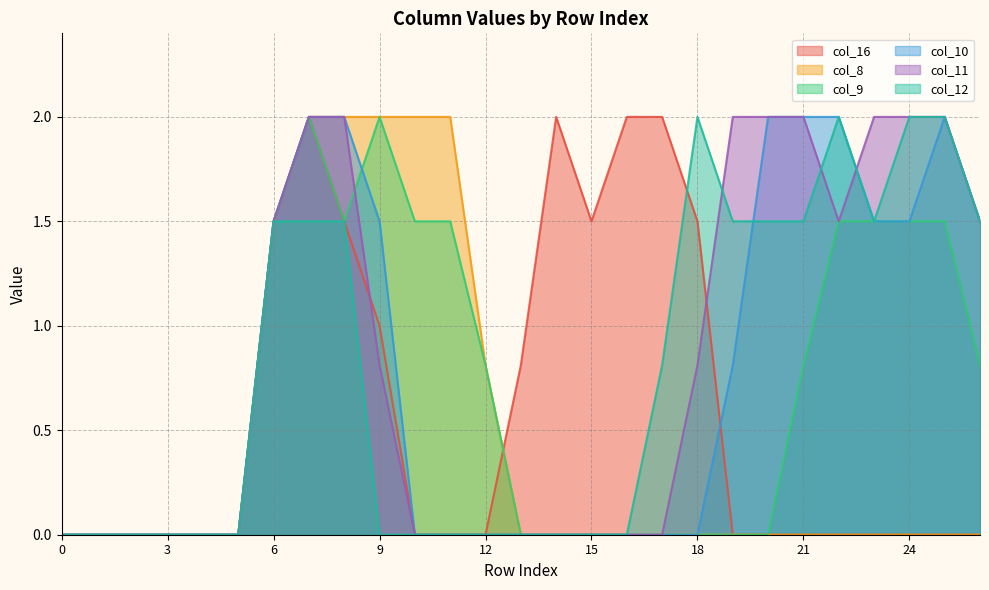

Which series changed the most between 2 and 24?

col_11